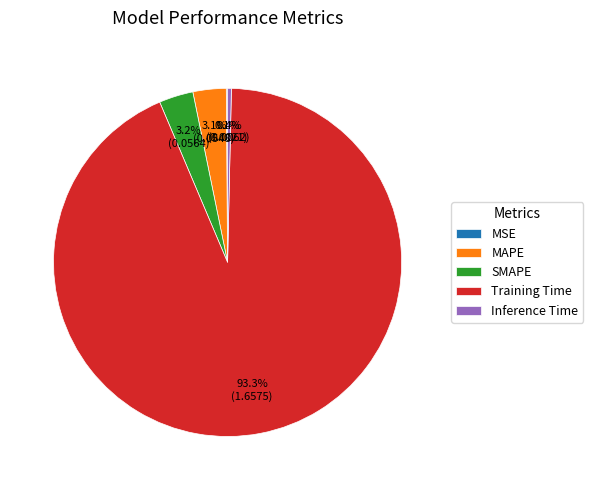

Is the sum of Inference Time and MAPE greater than half?

No